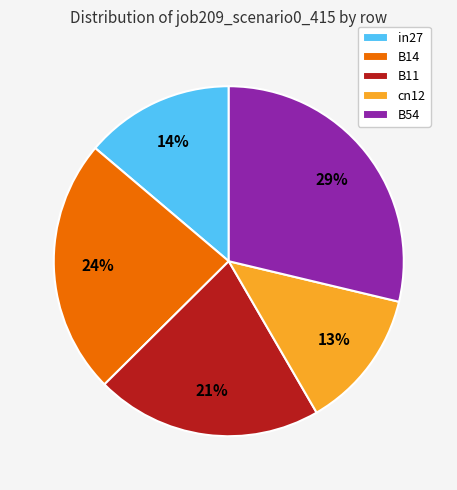

Is the sum of cn12 and B11 greater than half?

No